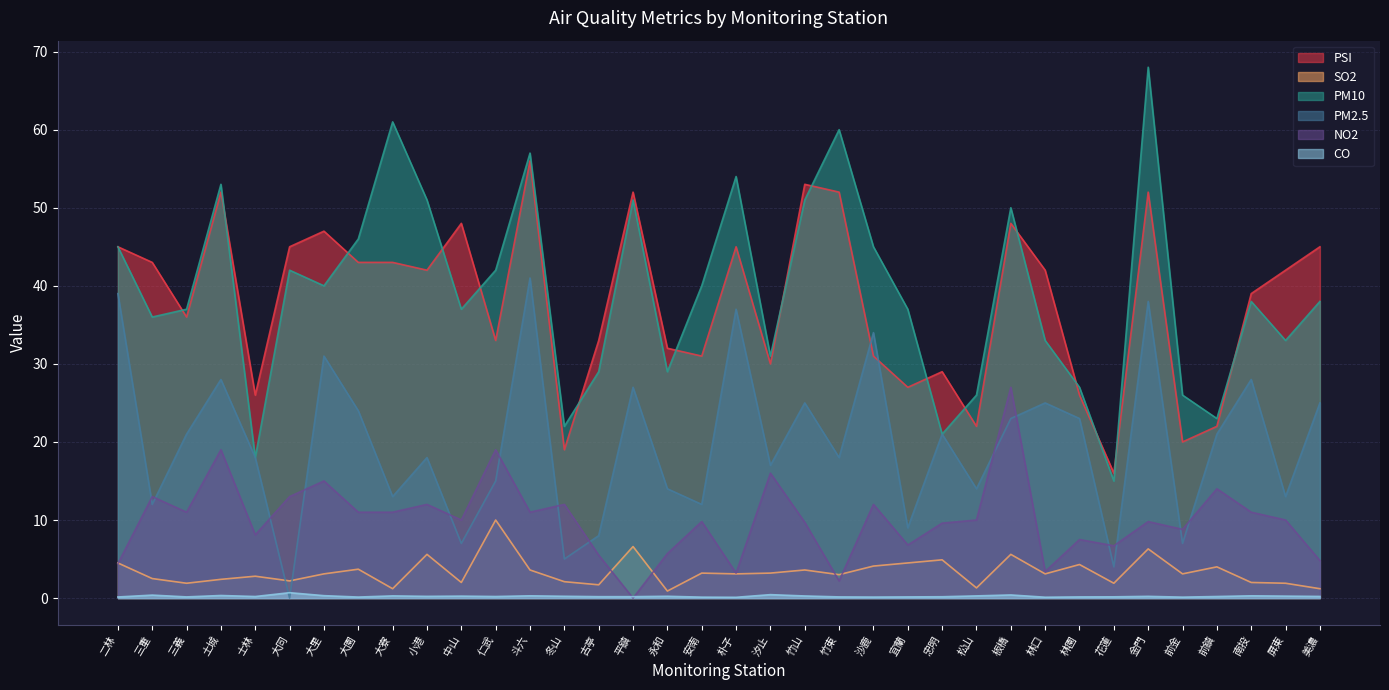

Which category has the lowest value across all series?

大同